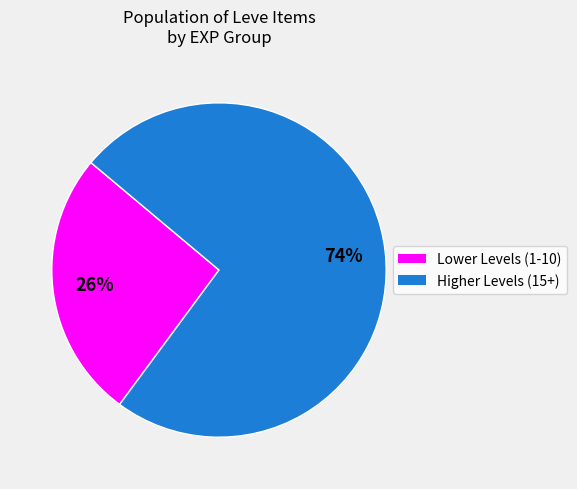

To the nearest percent, what is the difference between the largest and smallest slice percentages?

48%